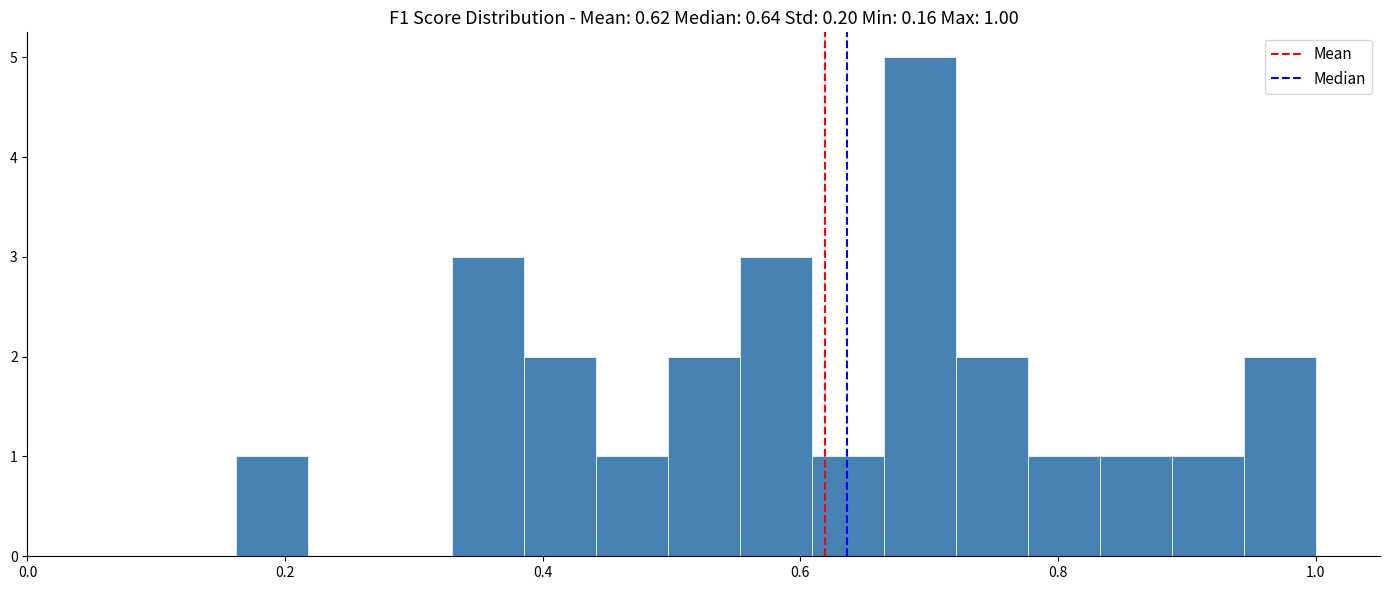

Read against the x-axis, roughly where is the centre of the tallest bar?

0.70